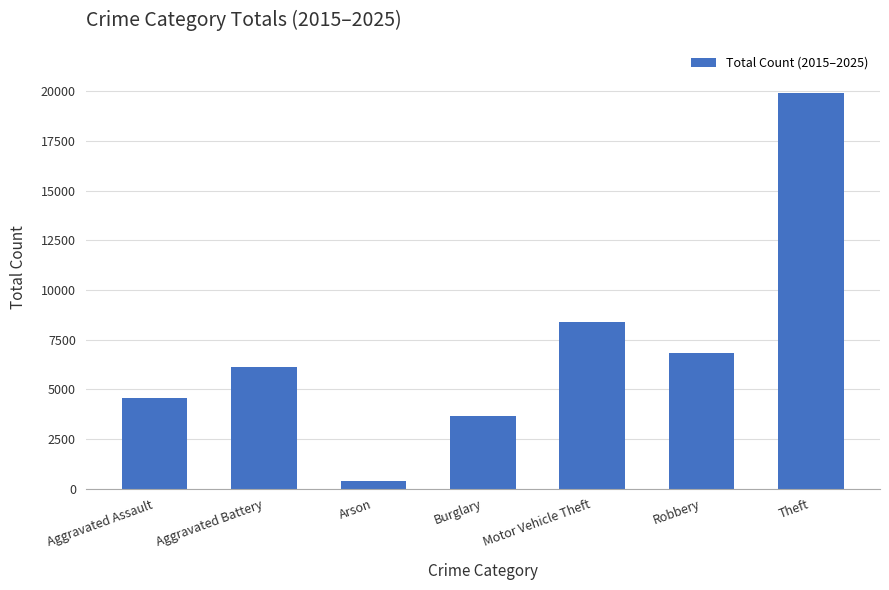

What is the ratio of the value at Motor Vehicle Theft to the value at Burglary?

2.3